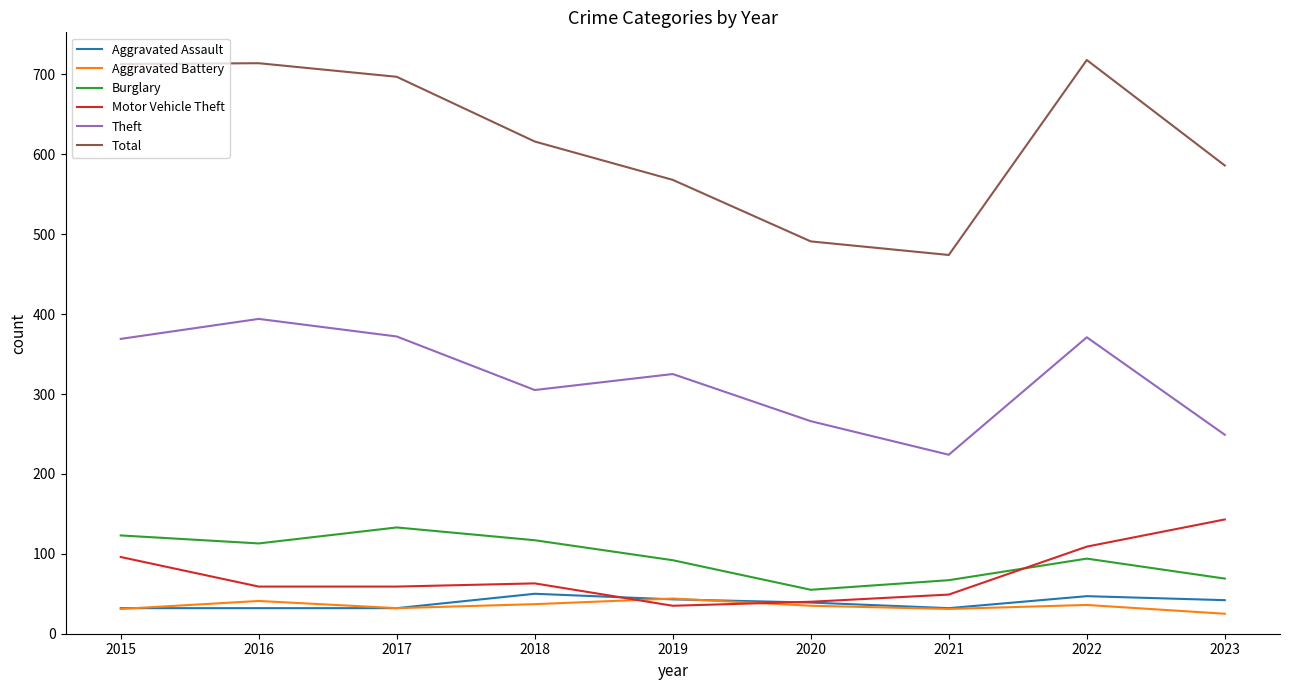

True or false: Aggravated Battery has more than 2 points higher than both neighbors.

True